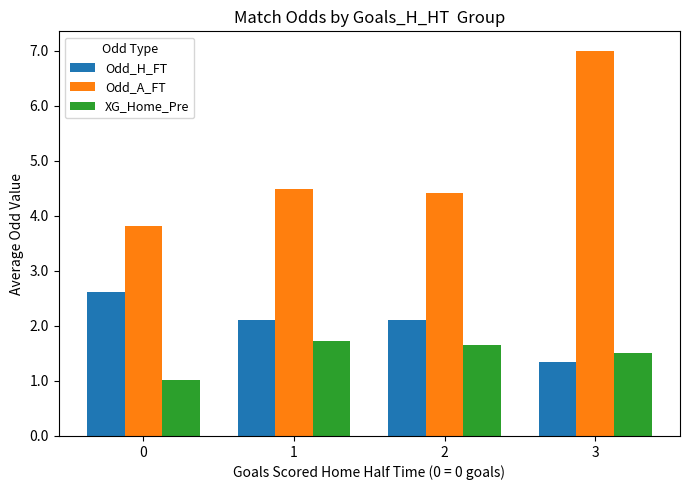

Reading left to right, what are all the values shown in this chart?

Odd_H_FT: 2.6	2.1	2.1	1.4
Odd_A_FT: 3.8	4.5	4.4	7.0
XG_Home_Pre: 1.0	1.7	1.7	1.5